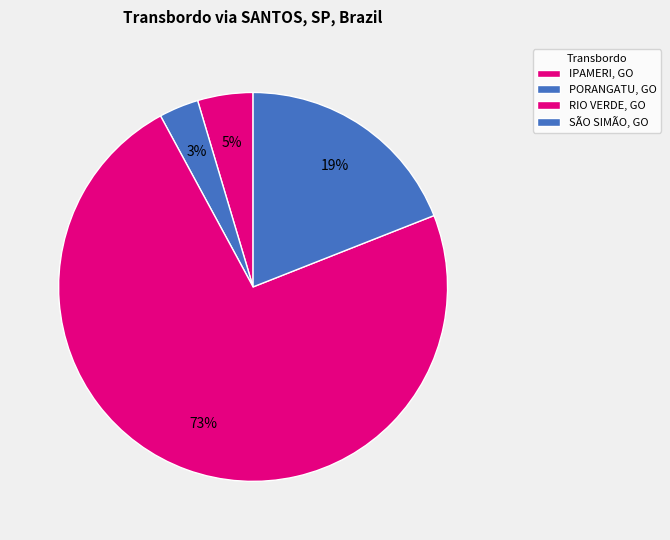

Count the number of slices in the pie.

4